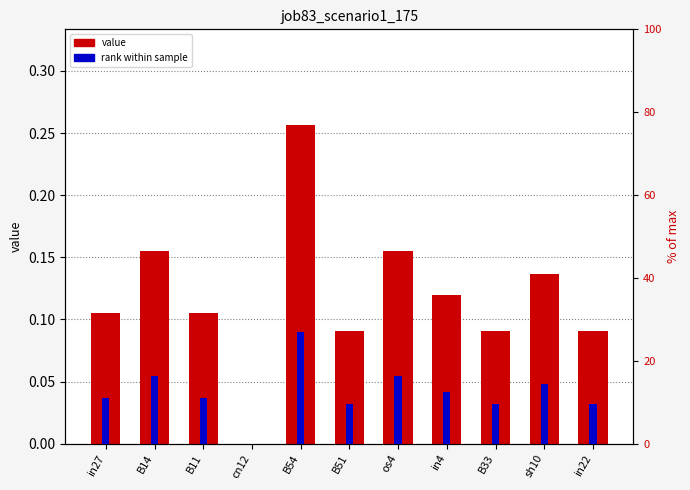

What is the approximate value at in27?

0.1